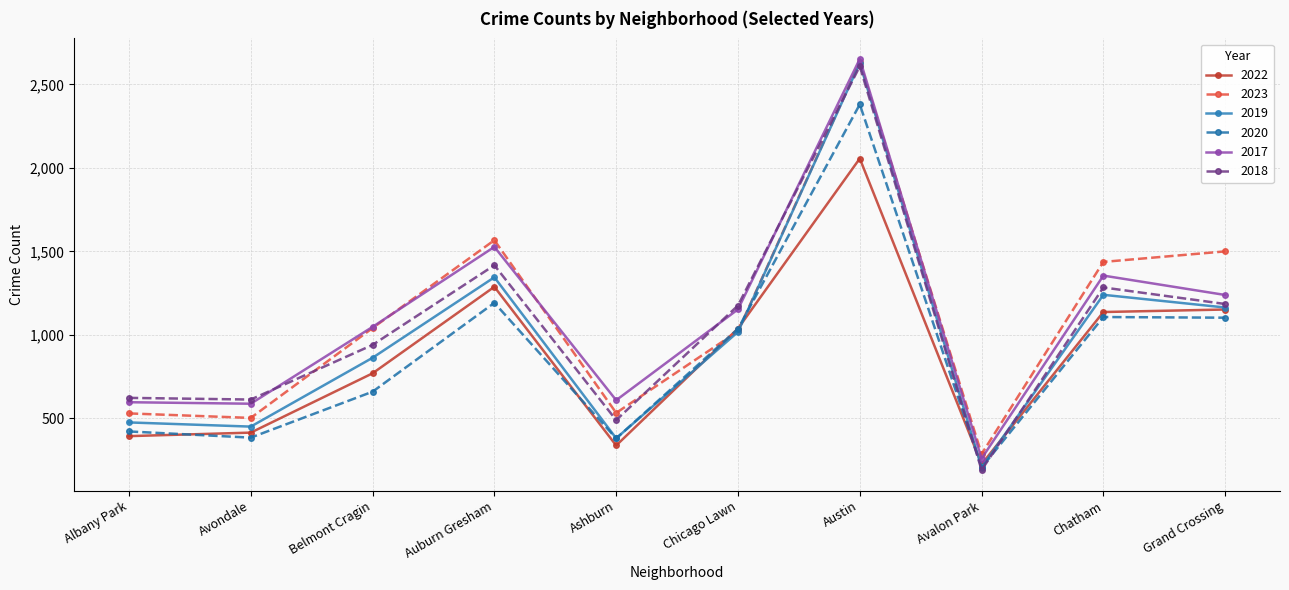

Which series ends up on top after the final intersection of 2018 and 2023?

2023